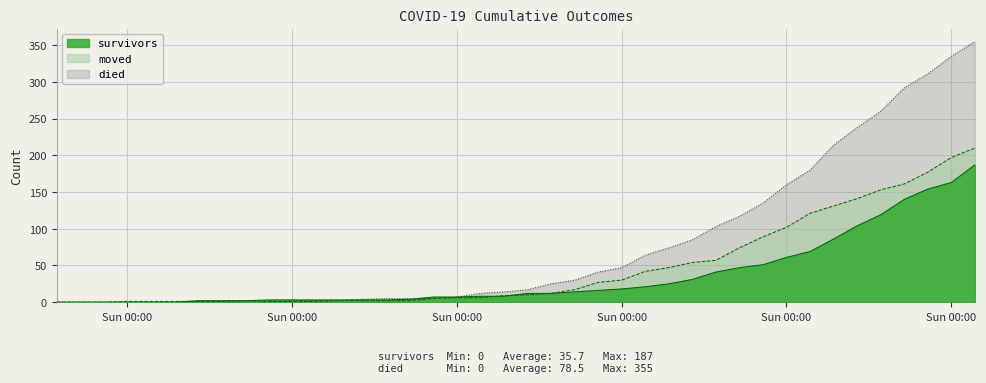

Between 2020-04-02 and 2020-03-13, which is larger?

2020-04-02